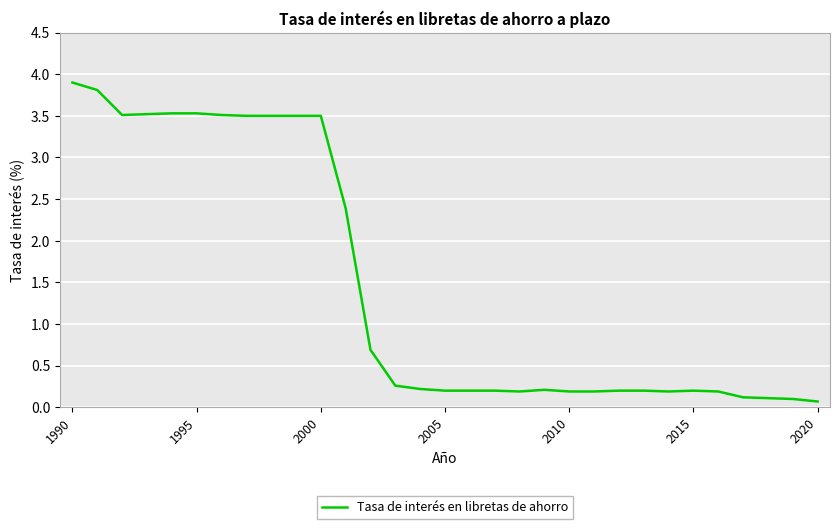

What is the maximum value shown in the chart?

3.9